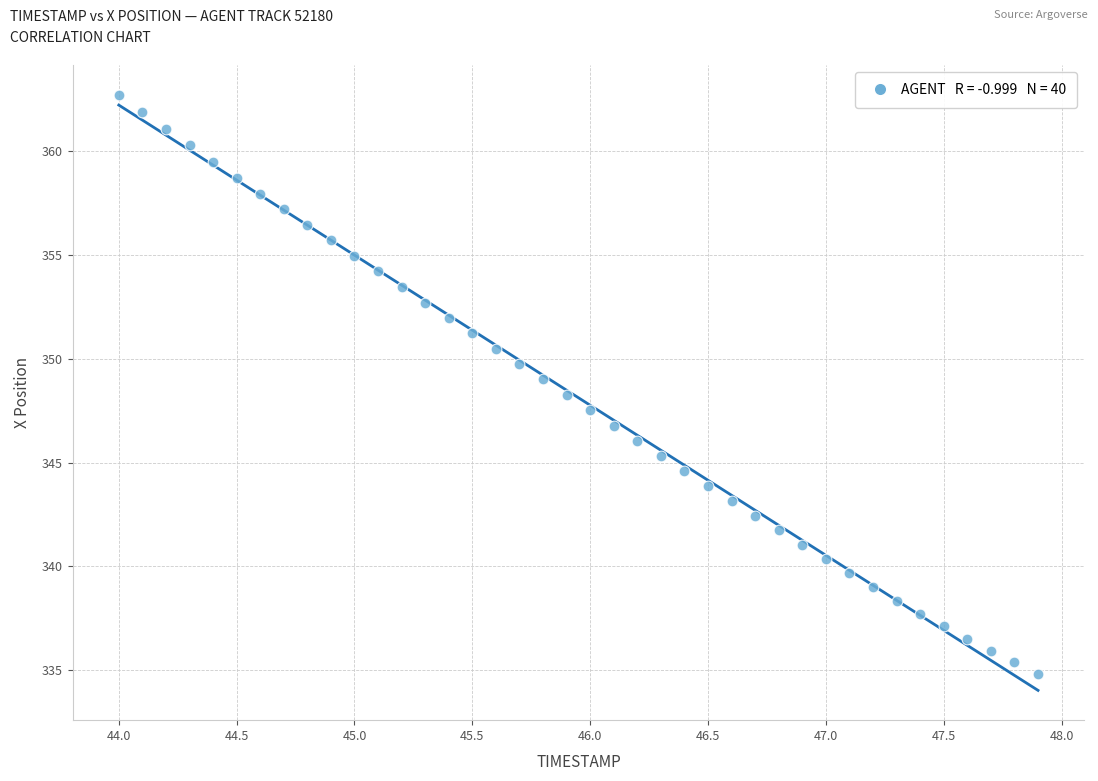

What is the range of Y values (max minus min)?

27.9